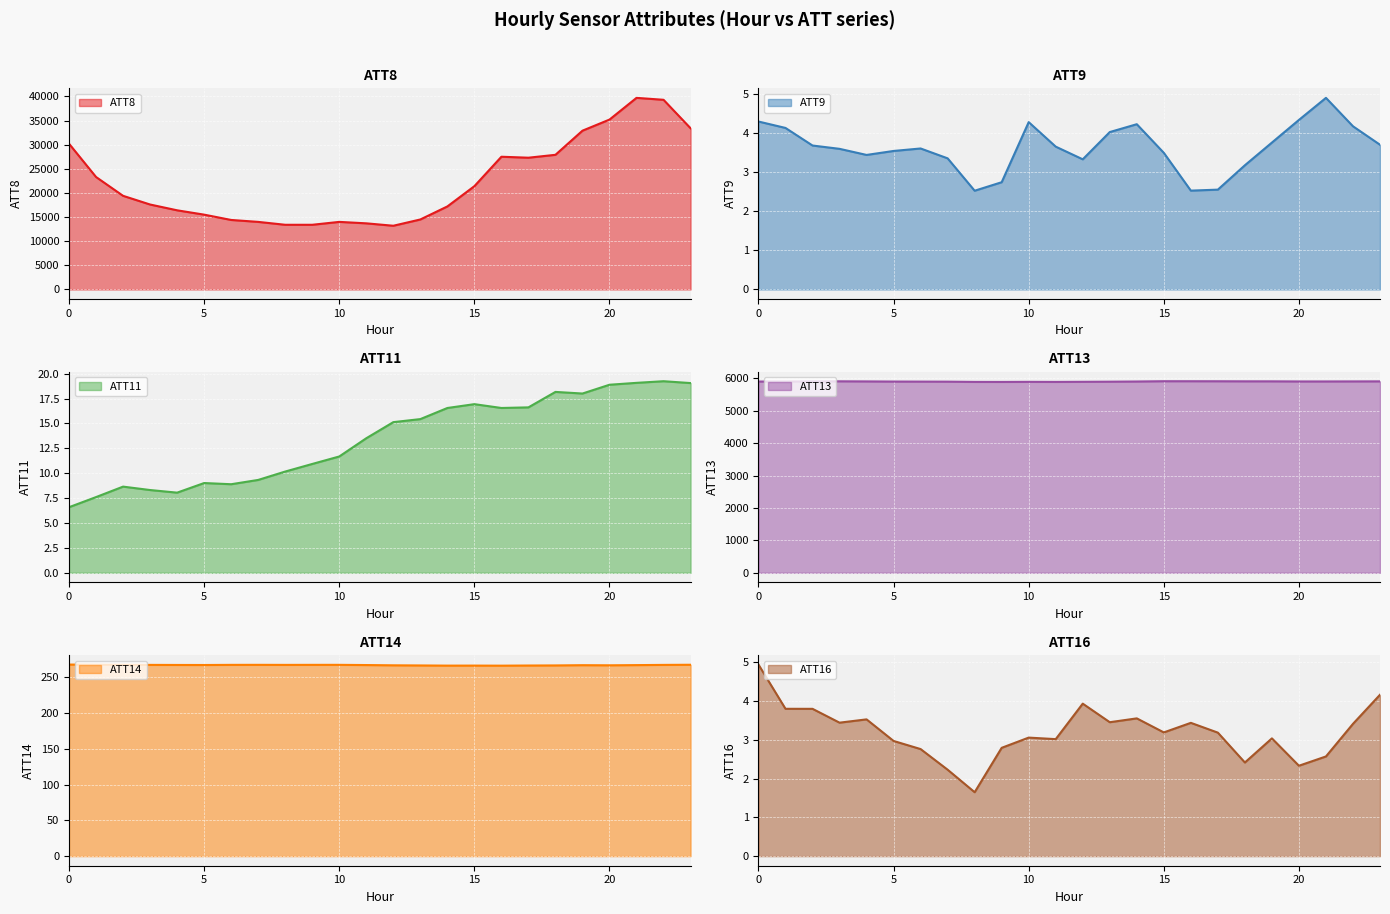

What is the difference between the second highest and second lowest values in the ATT16 series?

1.9